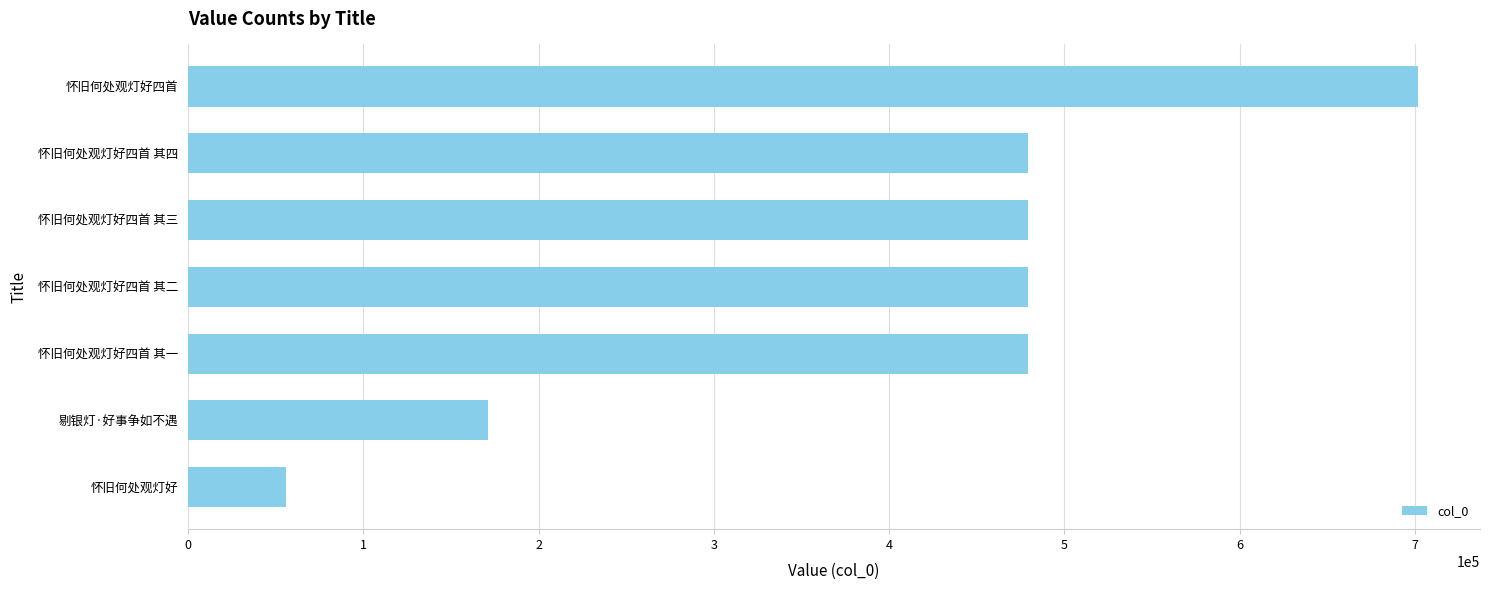

The value at 怀旧何处观灯好四首 其四 is 221126. True or false?

False